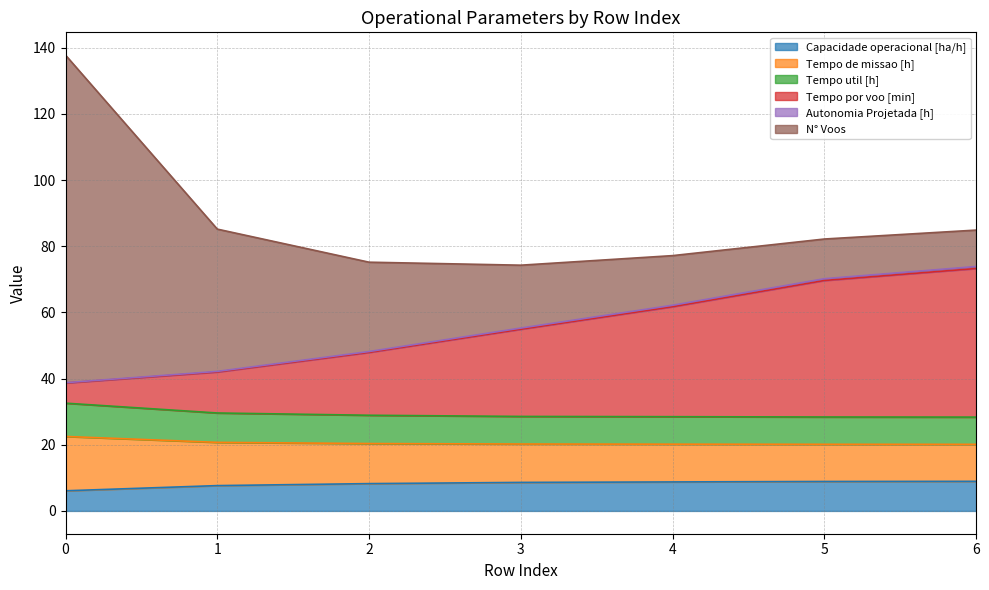

Where is Capacidade operacional [ha/h] nearest to the value 7?

1